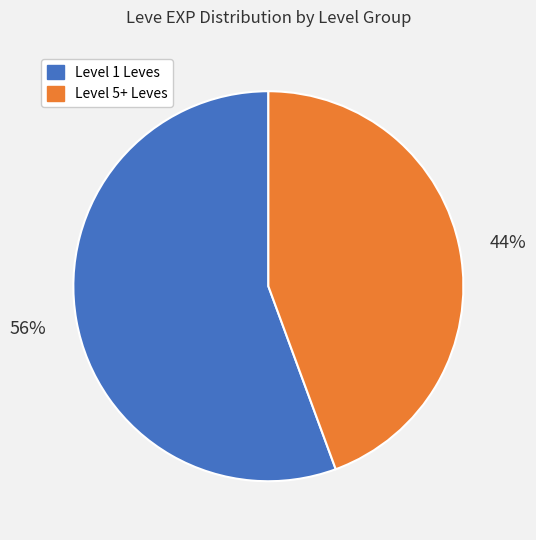

Is there any slice that represents more than half of the pie?

Yes